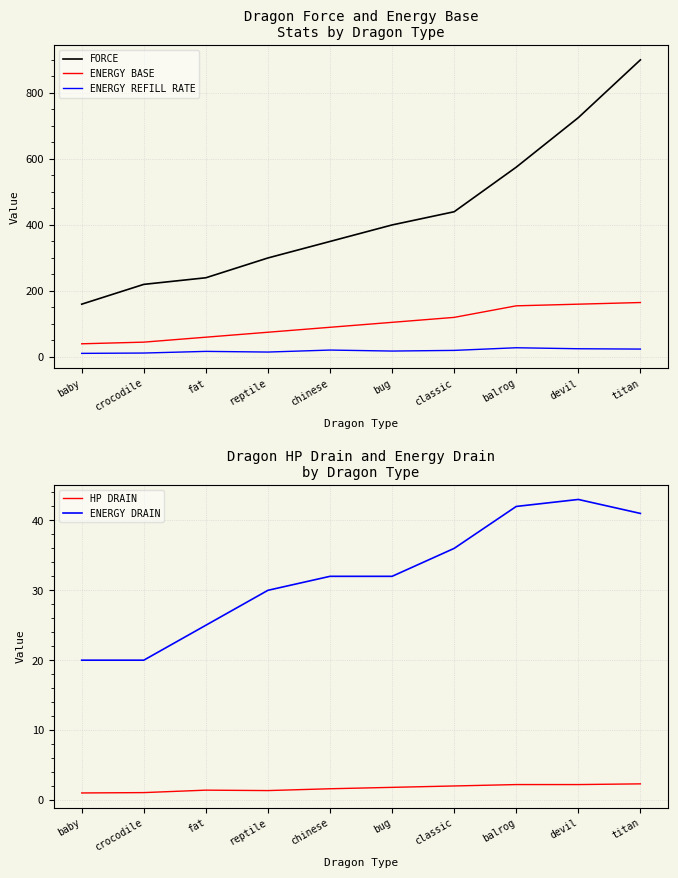

How many lines are shown in the chart?

5